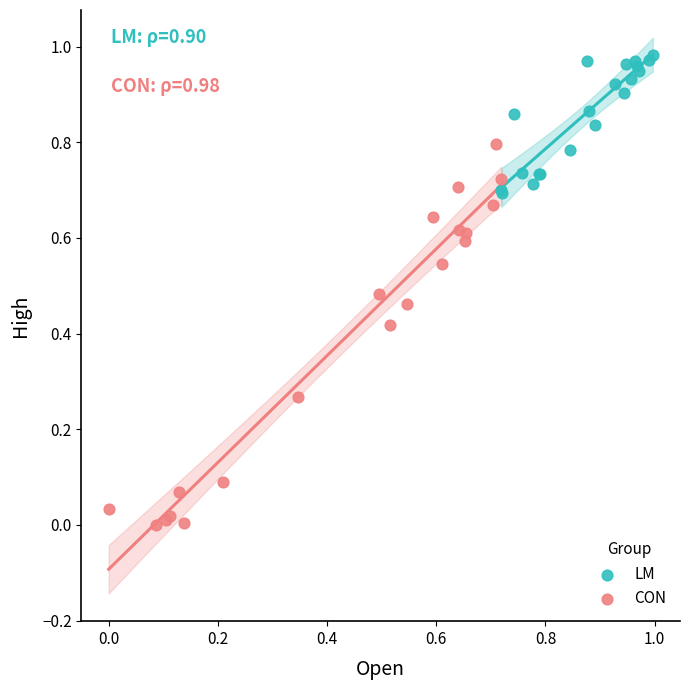

Which series reaches the minimum Y coordinate?

CON